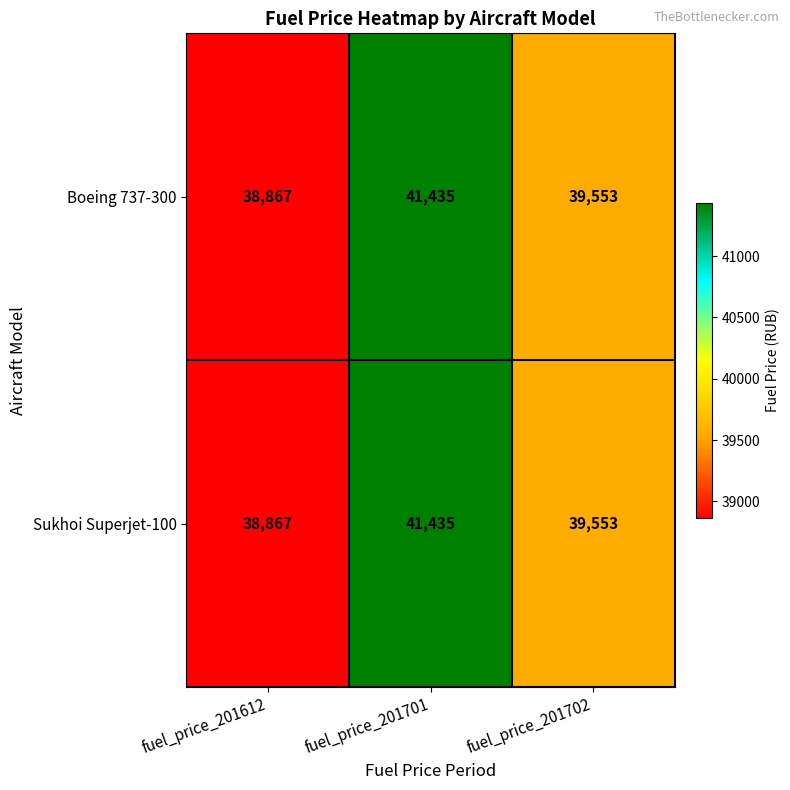

Reading left to right, what are all the values shown in this chart?

Boeing 737-300: fuel_price_201612=38867	fuel_price_201701=41435	fuel_price_201702=39553
Sukhoi Superjet-100: fuel_price_201612=38867	fuel_price_201701=41435	fuel_price_201702=39553